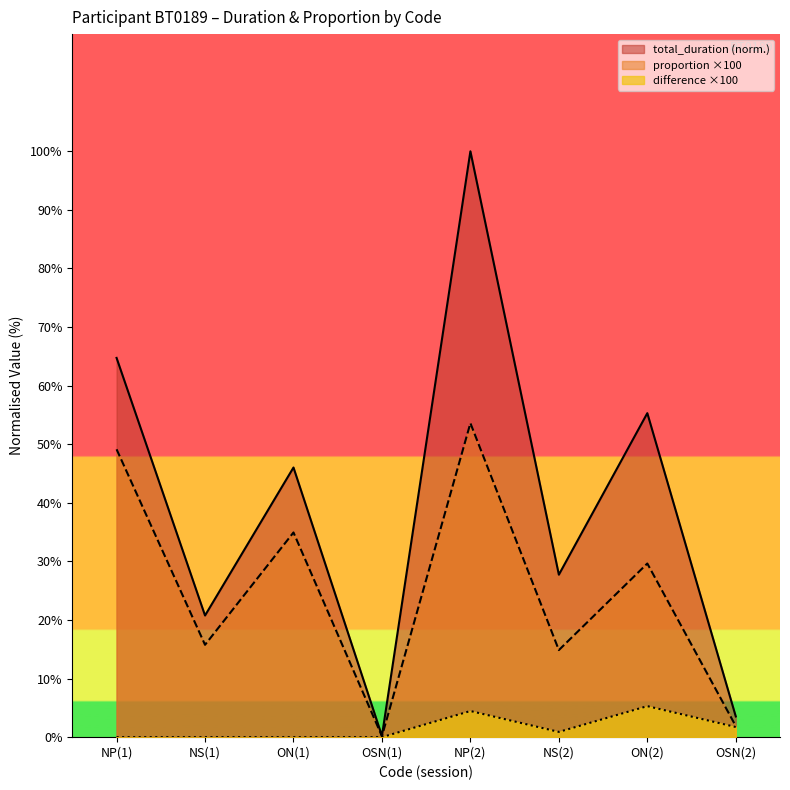

How many lines are shown in the chart?

3